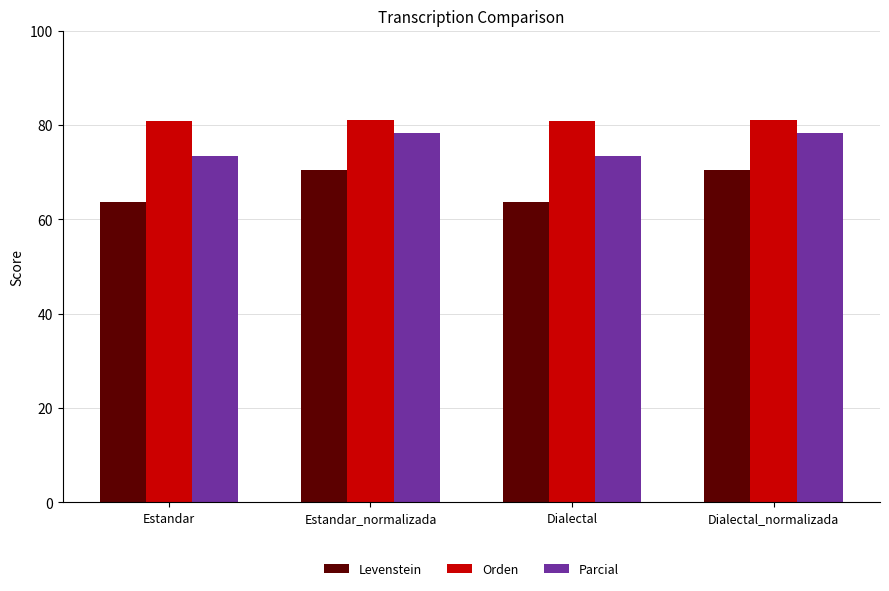

Is it true that Levenstein equals 114.5 at Dialectal_normalizada?

False